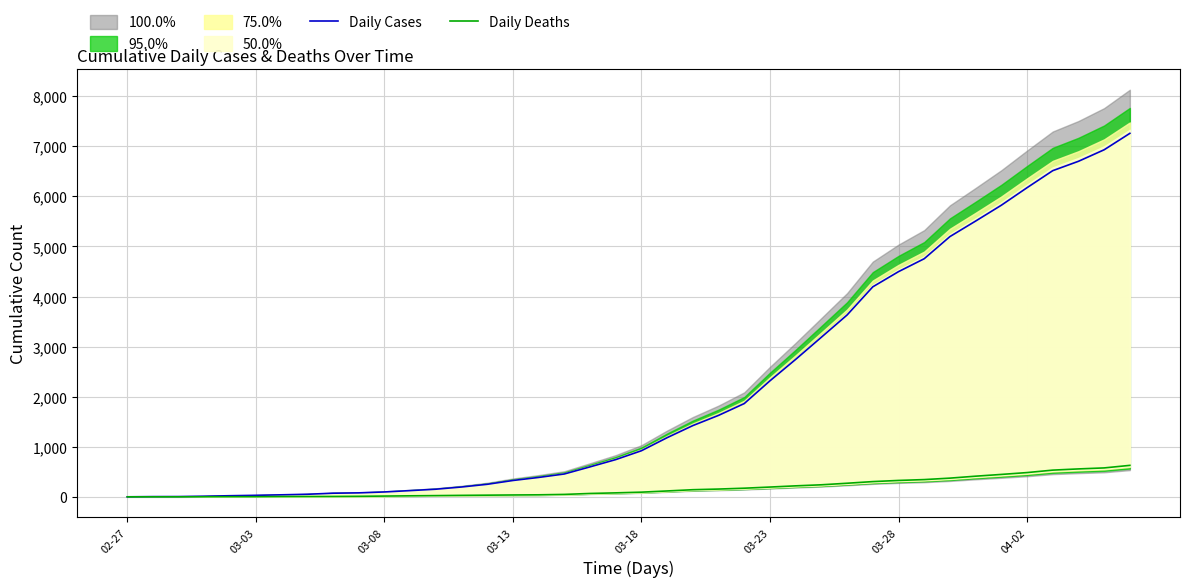

Rank the series by their maximum value, from highest to lowest.

Daily Cases, Daily Deaths